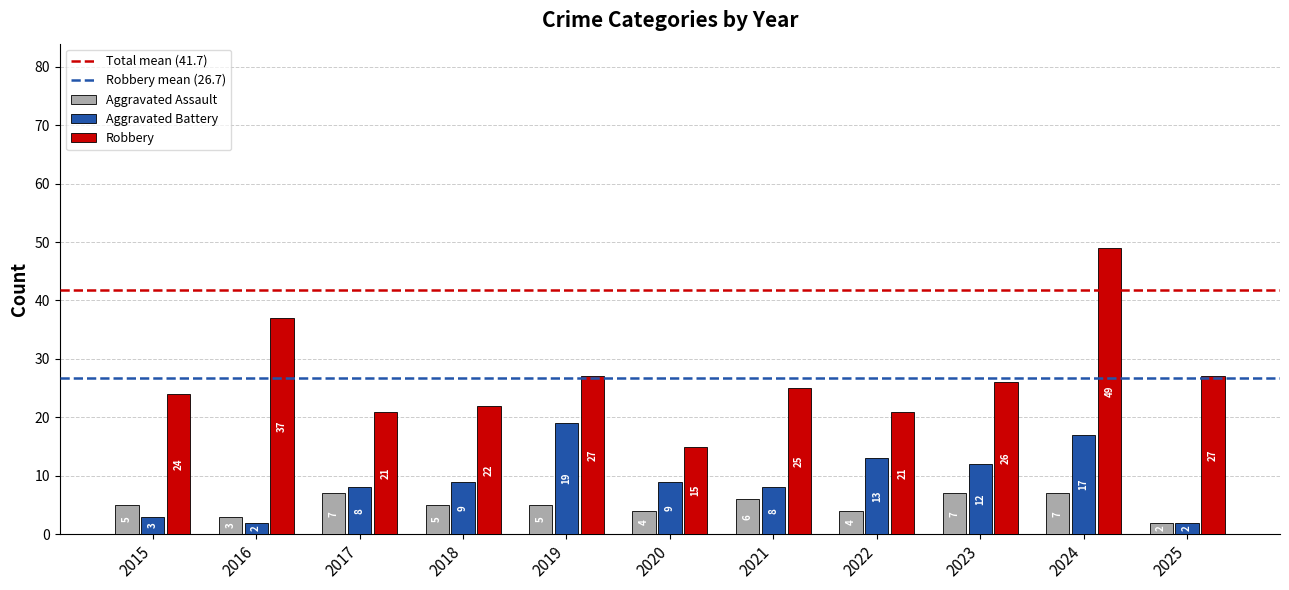

Is it true that Robbery equals 21 at 2017?

True